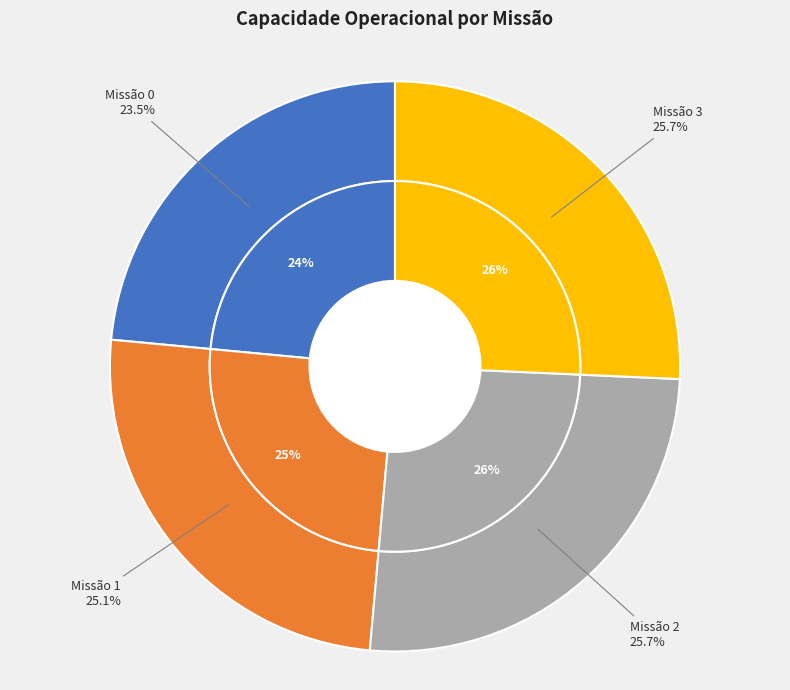

The 2 slice represents 26% of the pie. True or false?

True